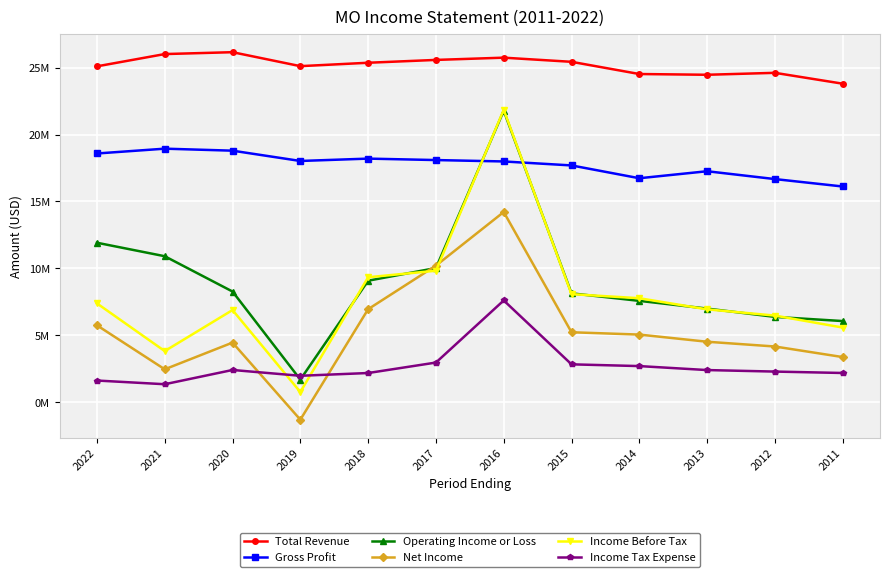

After their last crossing, which series has the higher values: Income Before Tax or Gross Profit?

Gross Profit